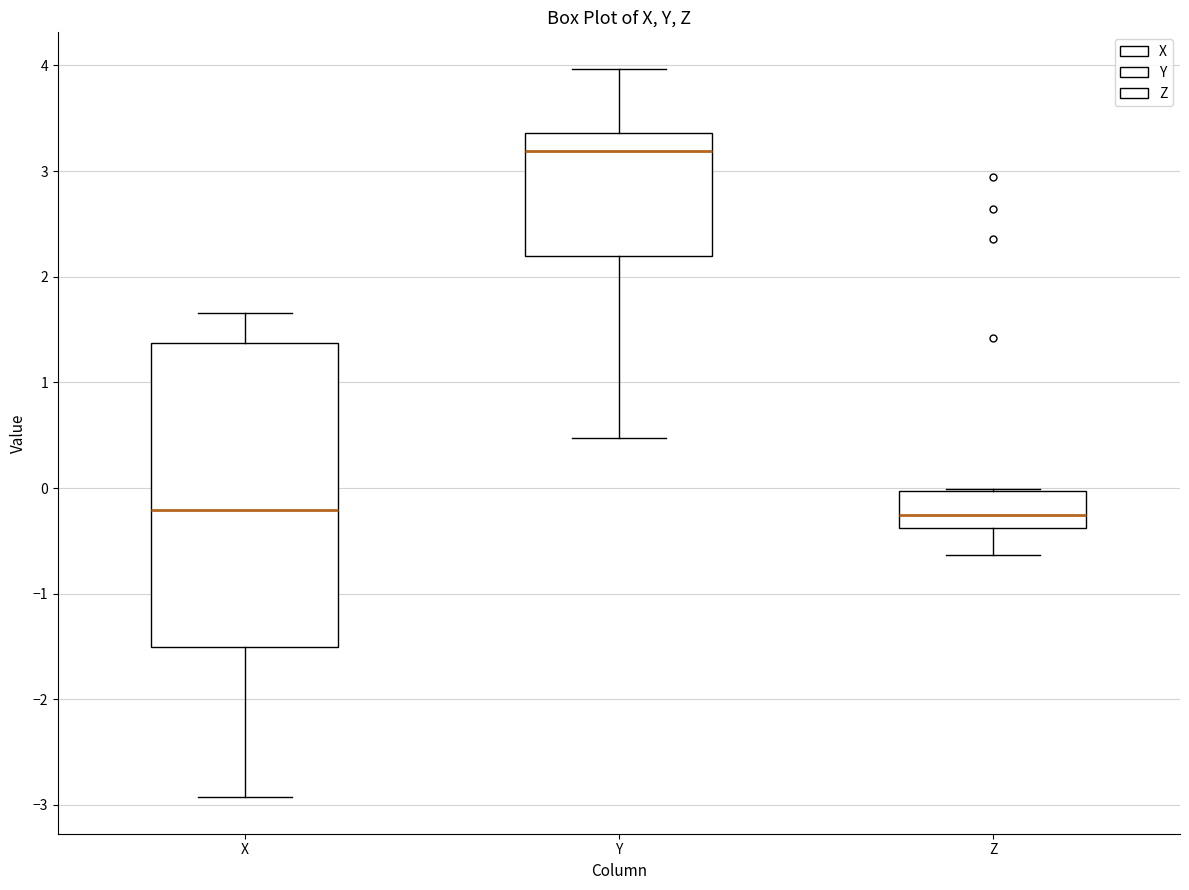

Comparing the boxes themselves (not the whiskers), which one is the tallest?

X